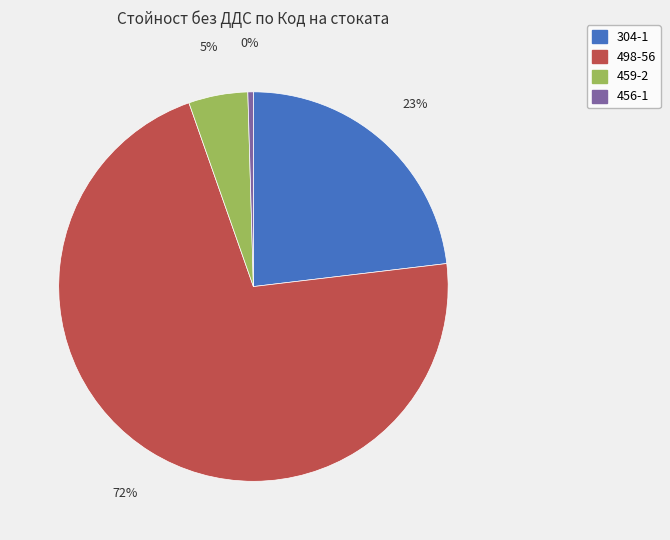

Is it true that 459-2 is 5% of the pie?

True